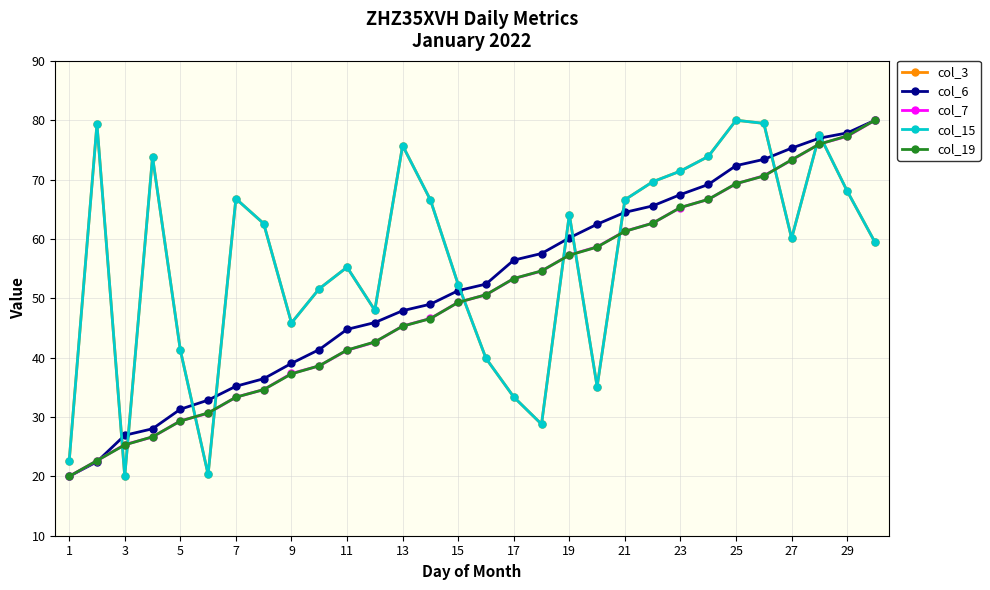

Does the chart have visible grid lines?

Yes